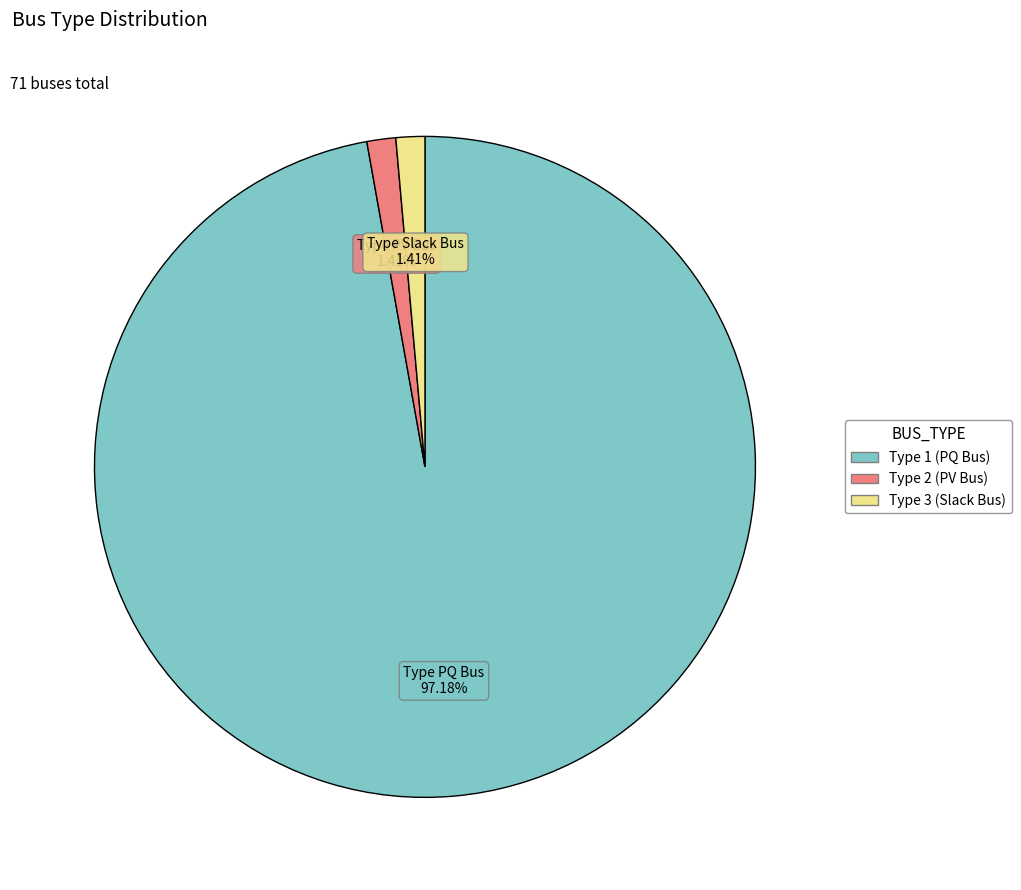

To the nearest percent, what is the difference between the largest and smallest slice percentages?

96%